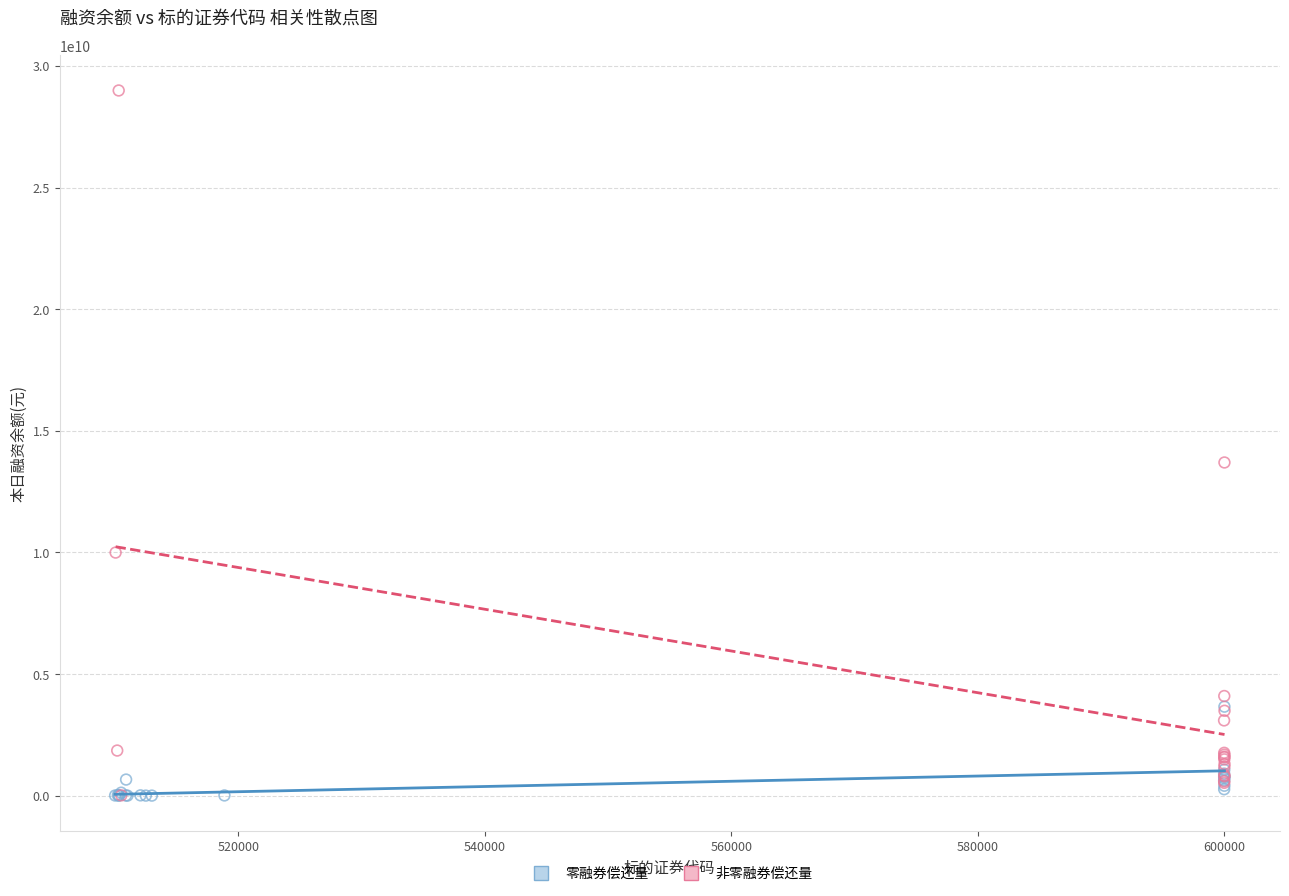

Which series has the widest spread of Y values?

非零融券偿还量